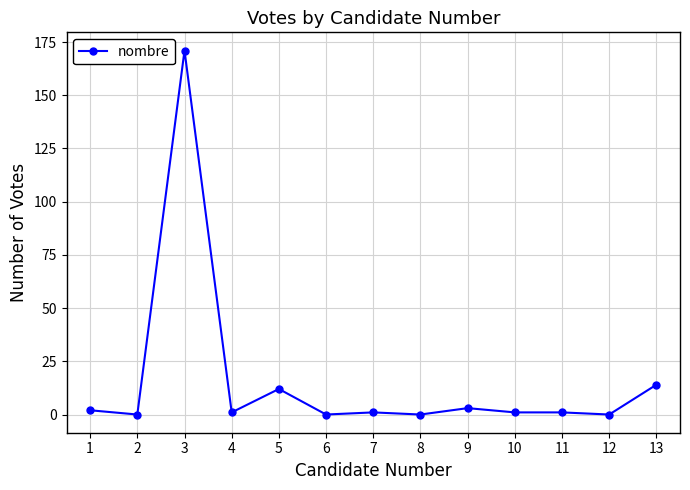

What is the sum of all values?

206